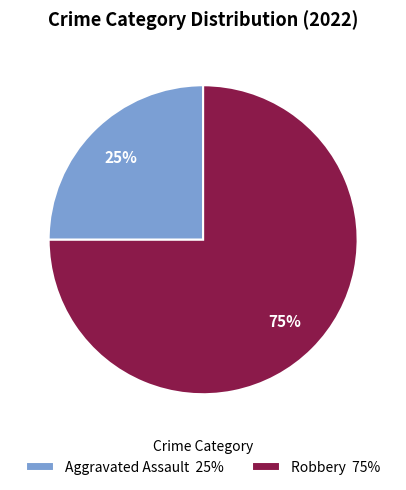

Count the number of slices in the pie.

2